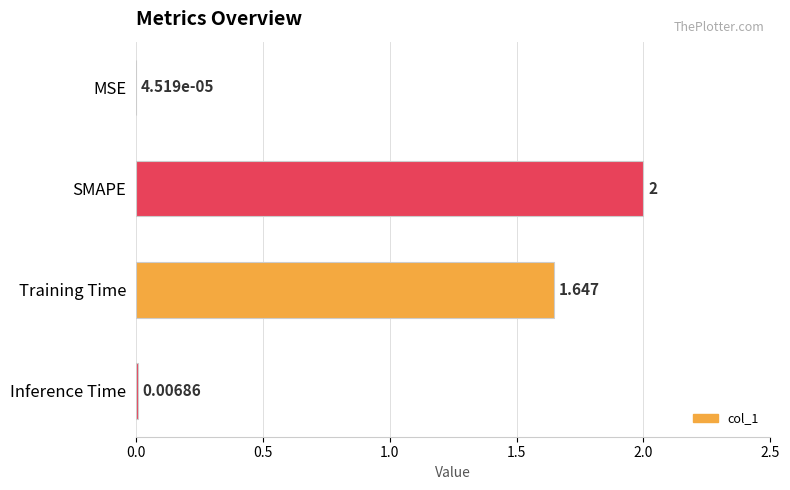

At which category does the chart reach its peak across all series?

SMAPE